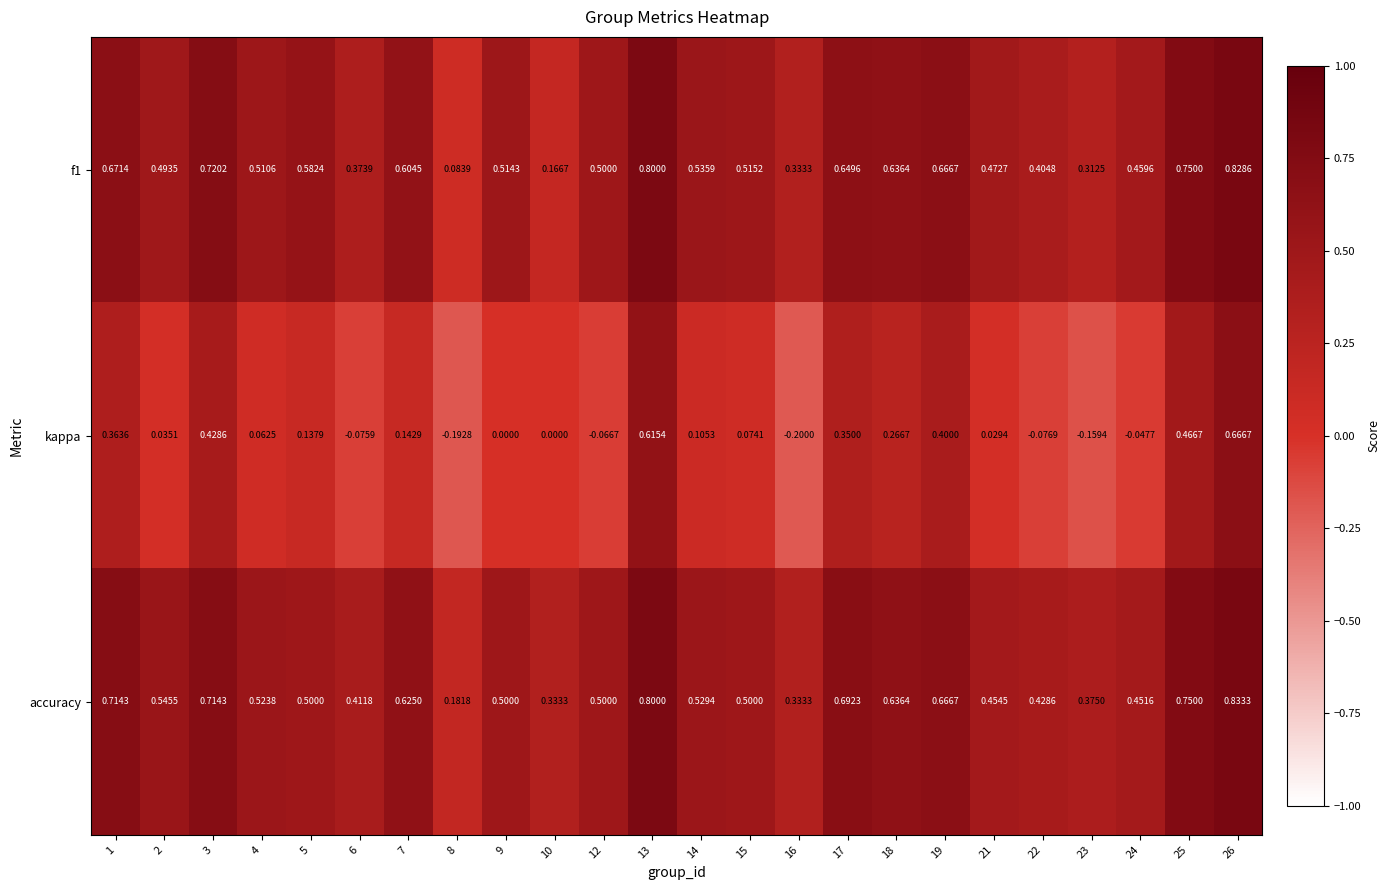

Is the value of kappa at 1 greater than the value of f1 at 17?

No